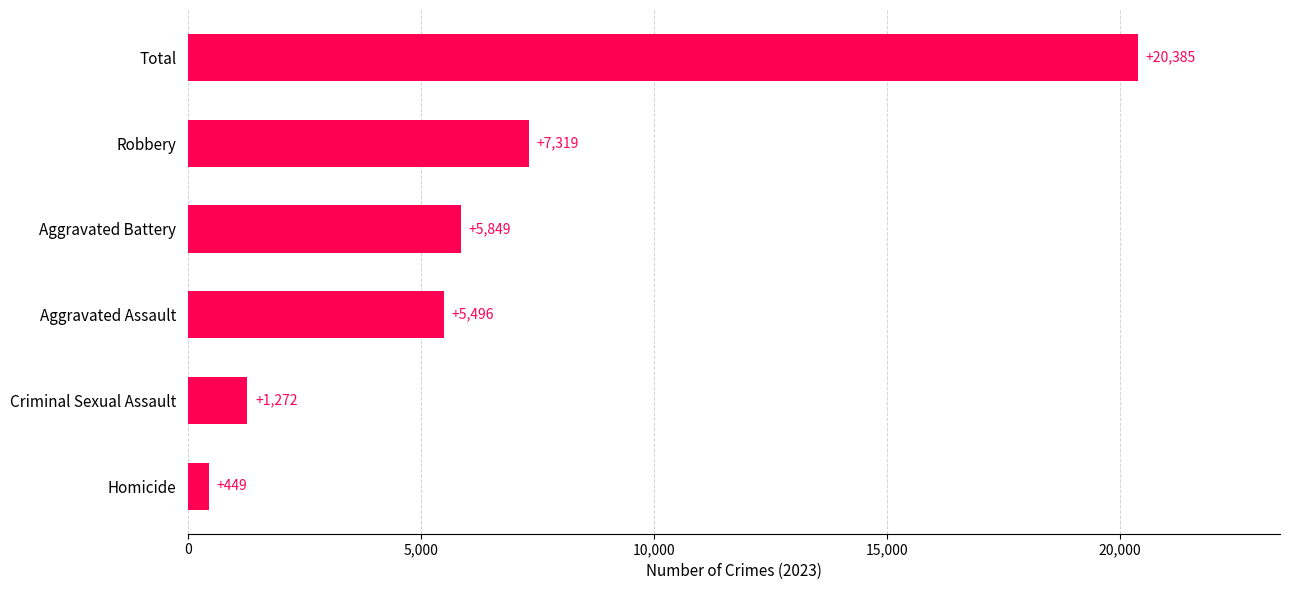

Reading top to bottom, extract all data points from this chart.

Total=20385	Robbery=7319	Aggravated Battery=5849	Aggravated Assault=5496	Criminal Sexual Assault=1272	Homicide=449